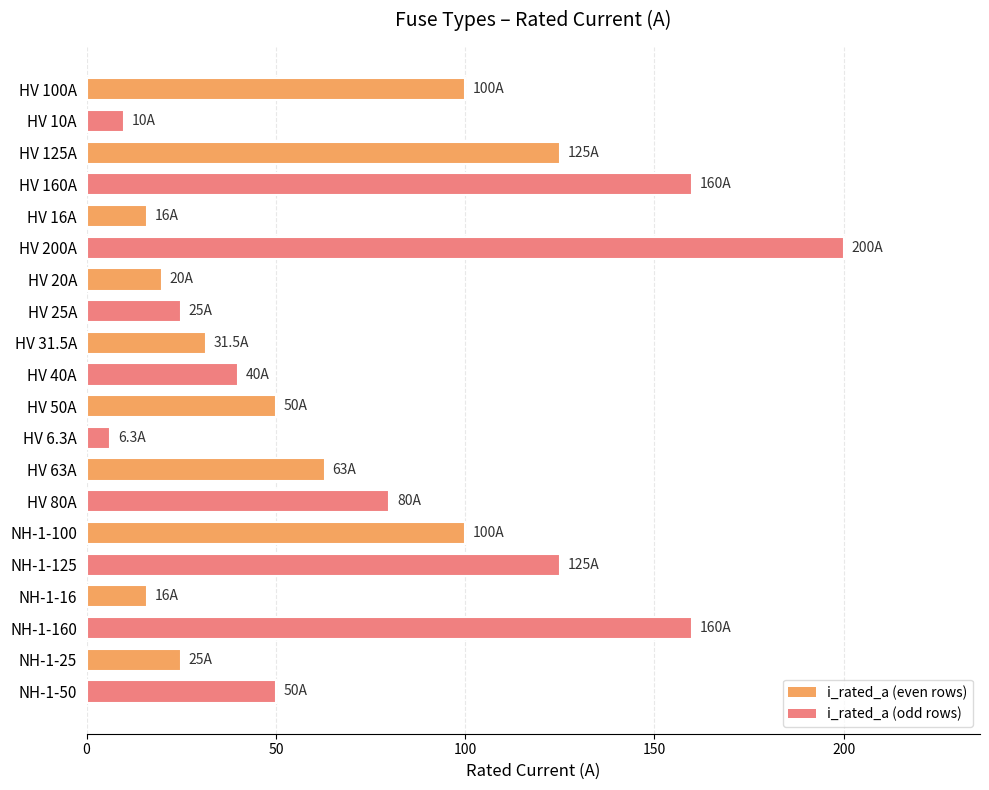

What is the value of the 17th bar from the top?

16.0